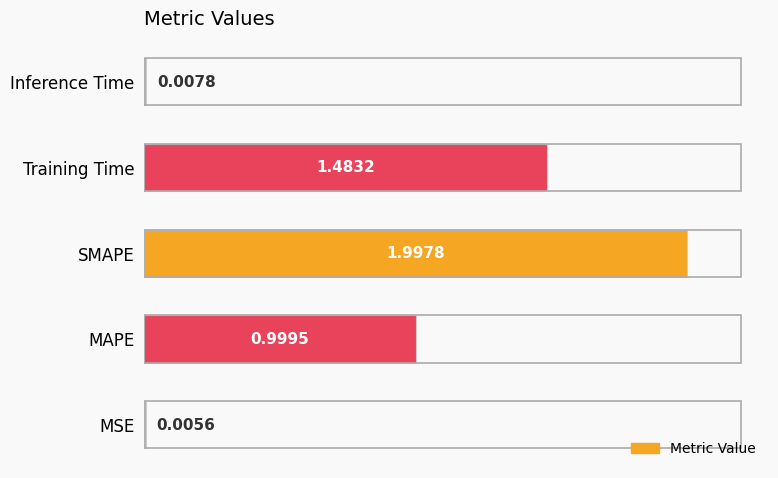

Approximately how many times larger is the value at MAPE compared to Training Time?

0.7